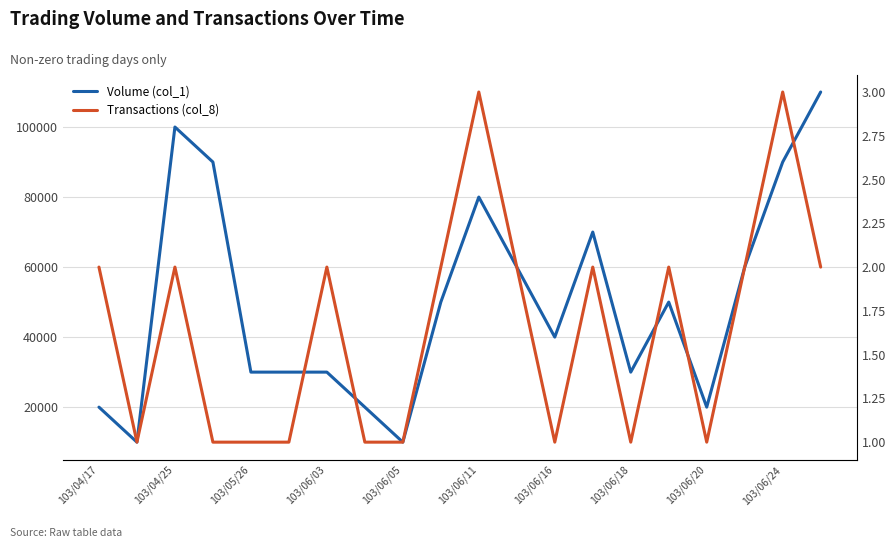

Between 12 and 19, which is larger?

19